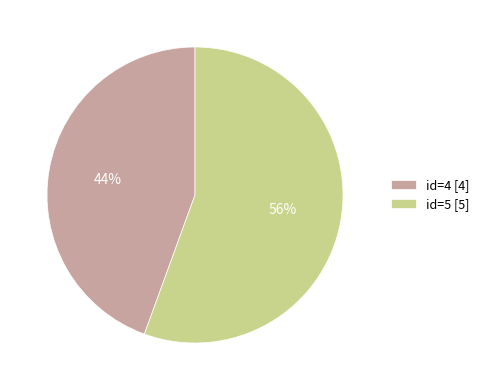

Which slice is the largest?

id=5 [5]